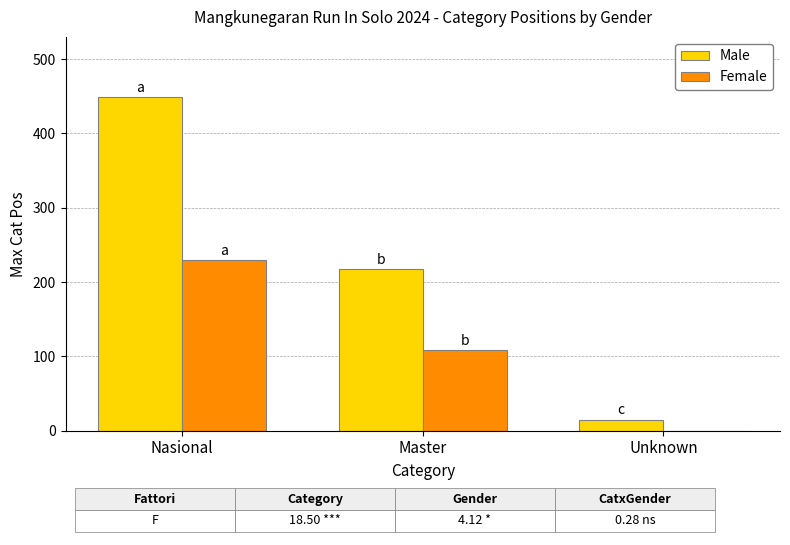

Which series has the largest range (max minus min)?

Male